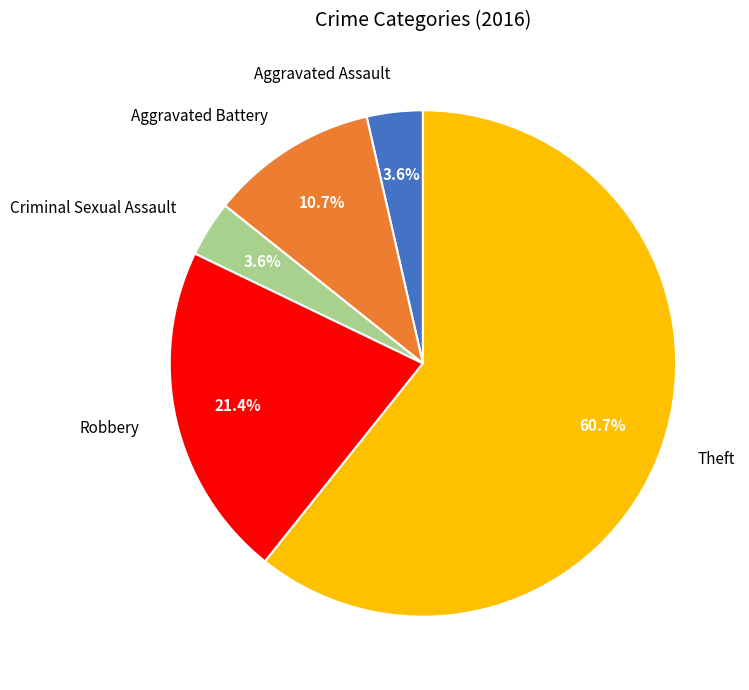

Does Aggravated Assault account for over 50% of the chart?

No